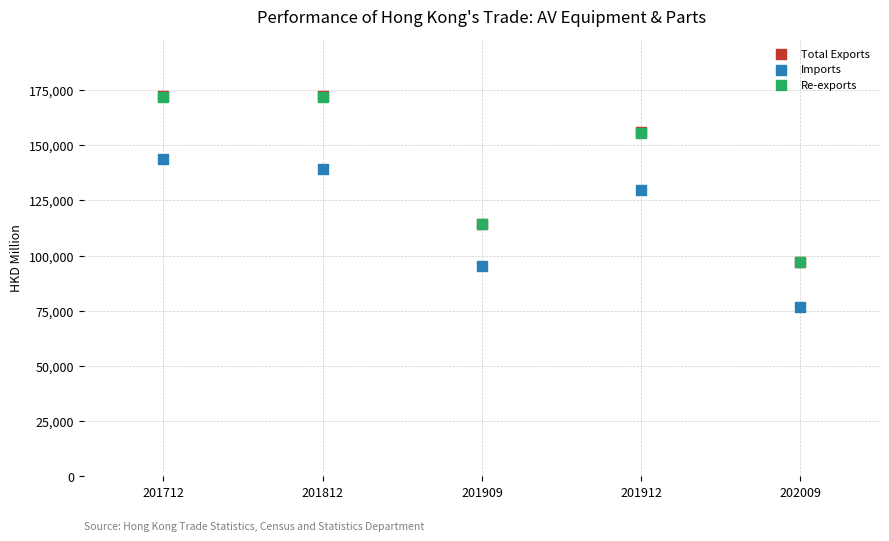

Which series reaches the minimum Y coordinate?

Imports